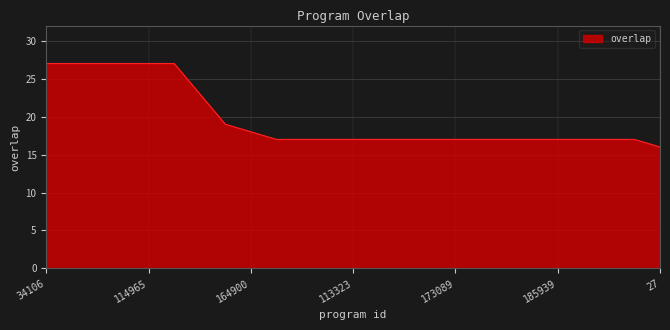

What is the minimum value shown in the chart?

16